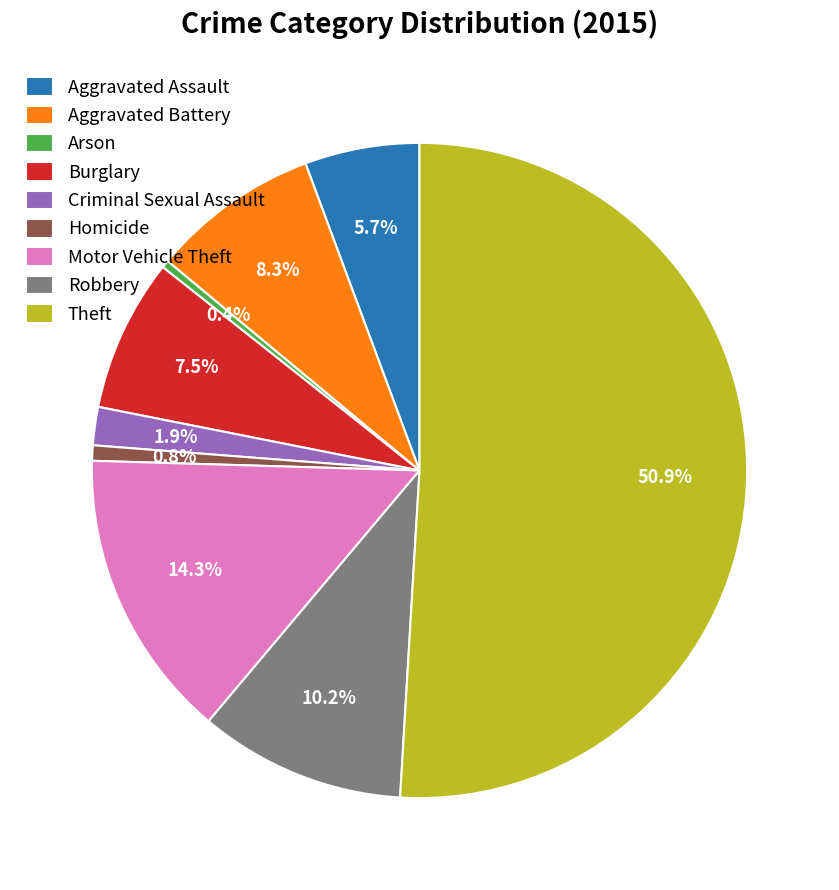

Which slice is the largest?

Theft